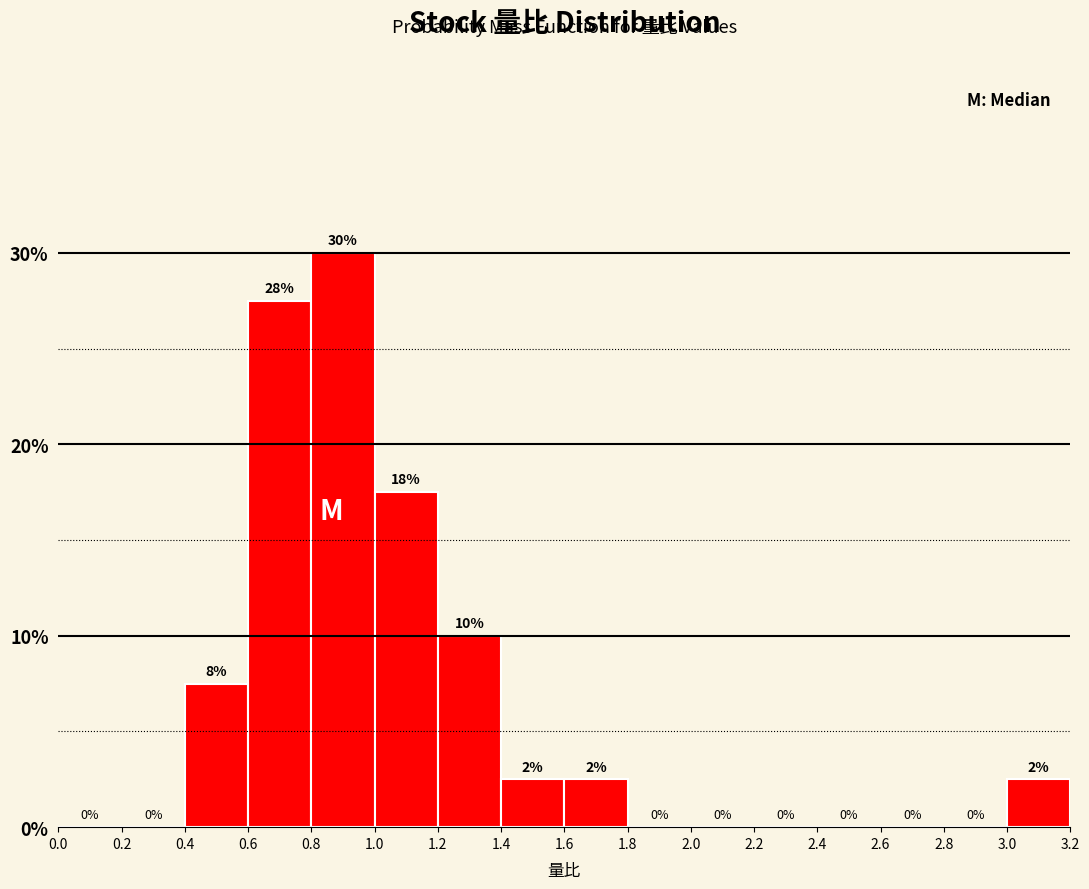

Which range on the x-axis has the tallest bar?

0.8 to 1.0